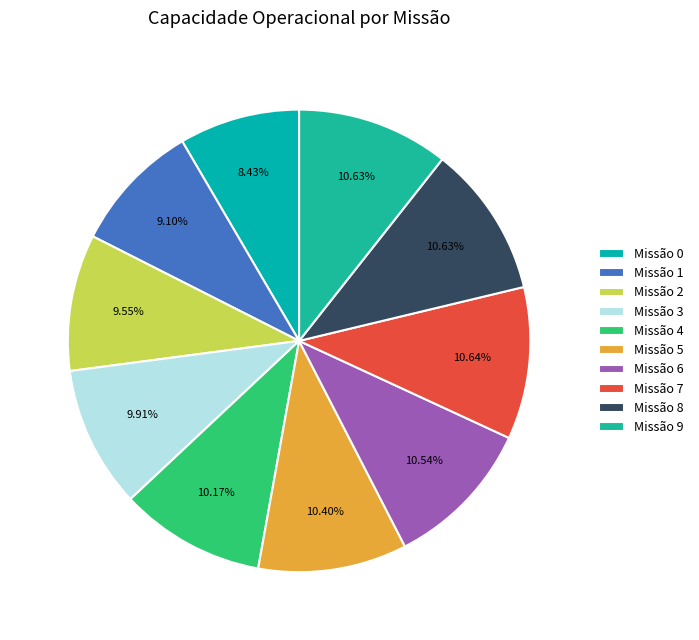

Count the number of slices in the pie.

10